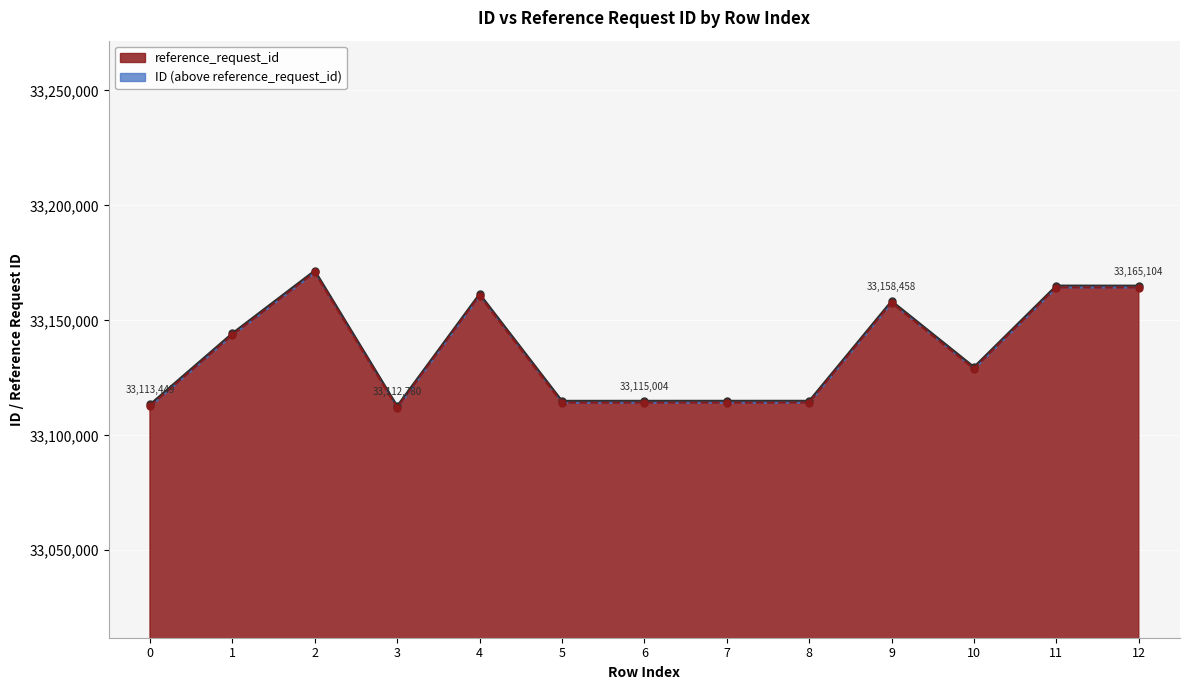

The value of reference_request_id line at 7 is 33114179. True or false?

True